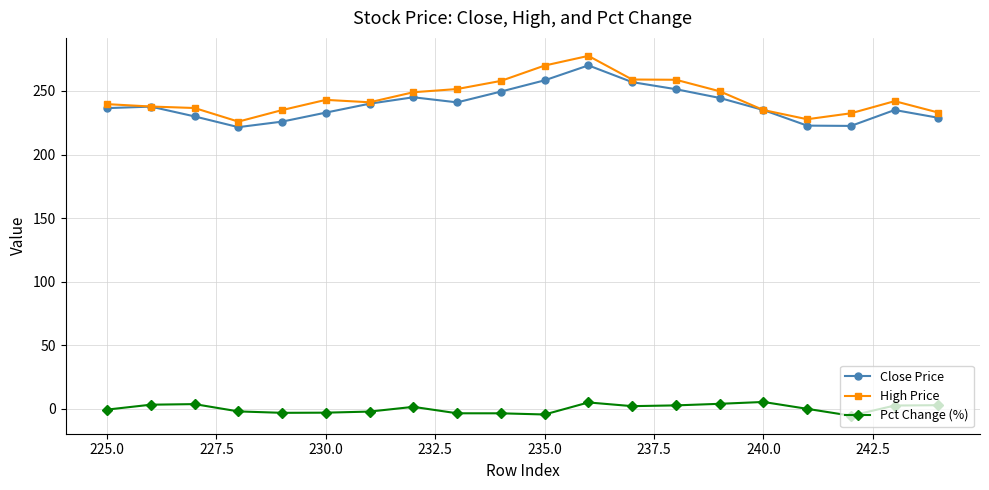

Which series has the widest spread of values?

High Price